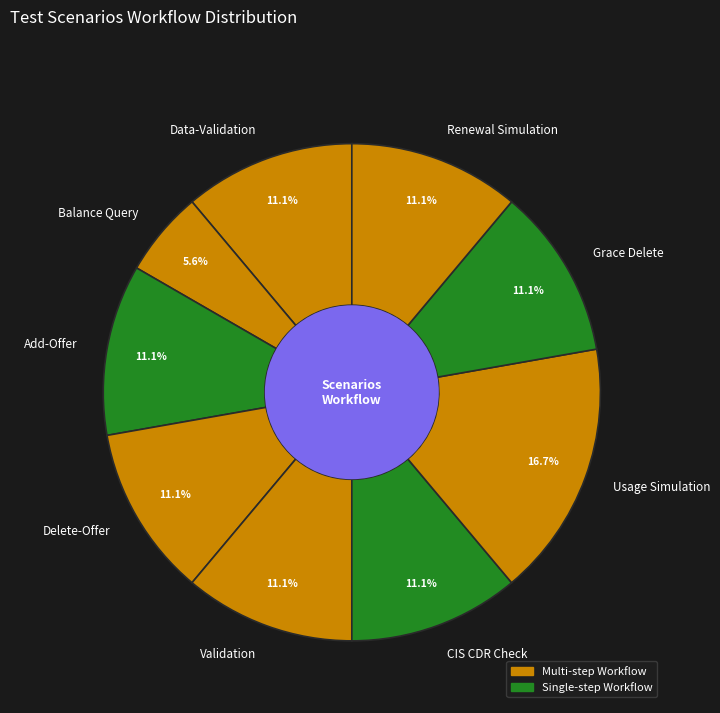

The Grace Delete slice represents 11% of the pie. True or false?

True